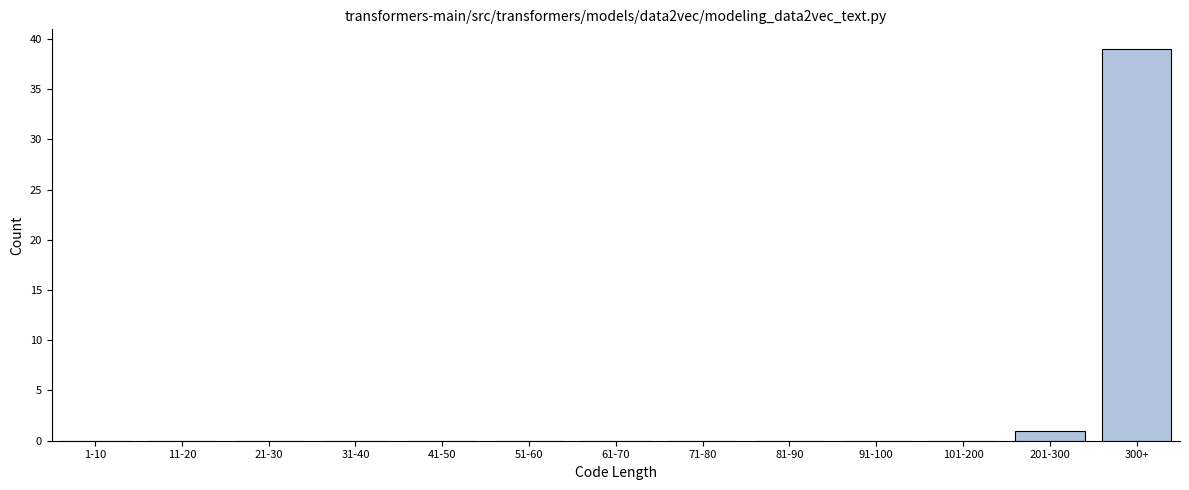

Reading left to right, extract all data points from this chart.

1-10=0	11-20=0	21-30=0	31-40=0	41-50=0	51-60=0	61-70=0	71-80=0	81-90=0	91-100=0	101-200=0	201-300=1	300+=39